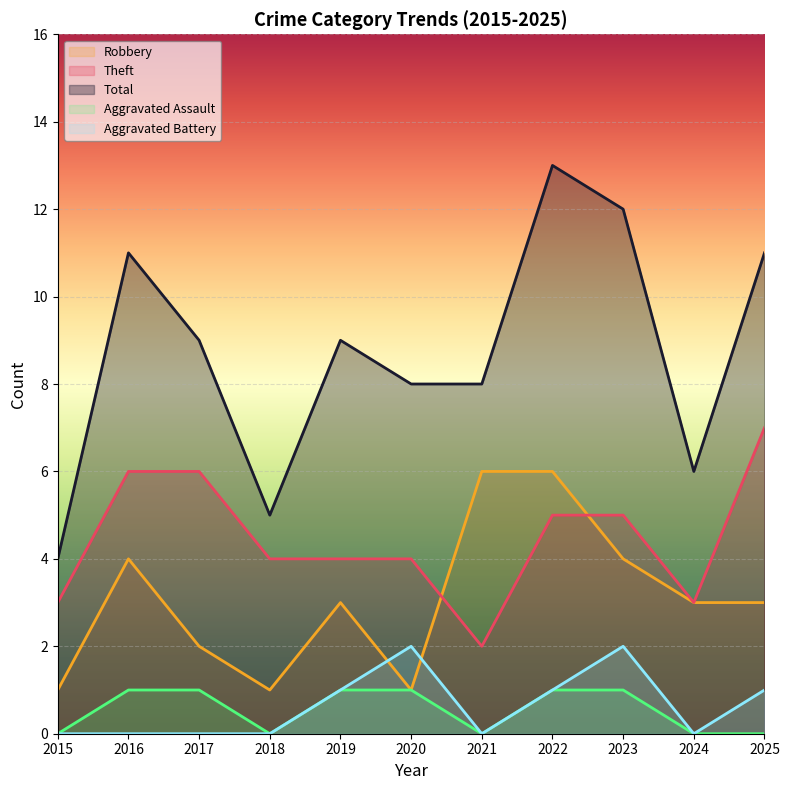

At which category is the sum across all series the highest?

2022